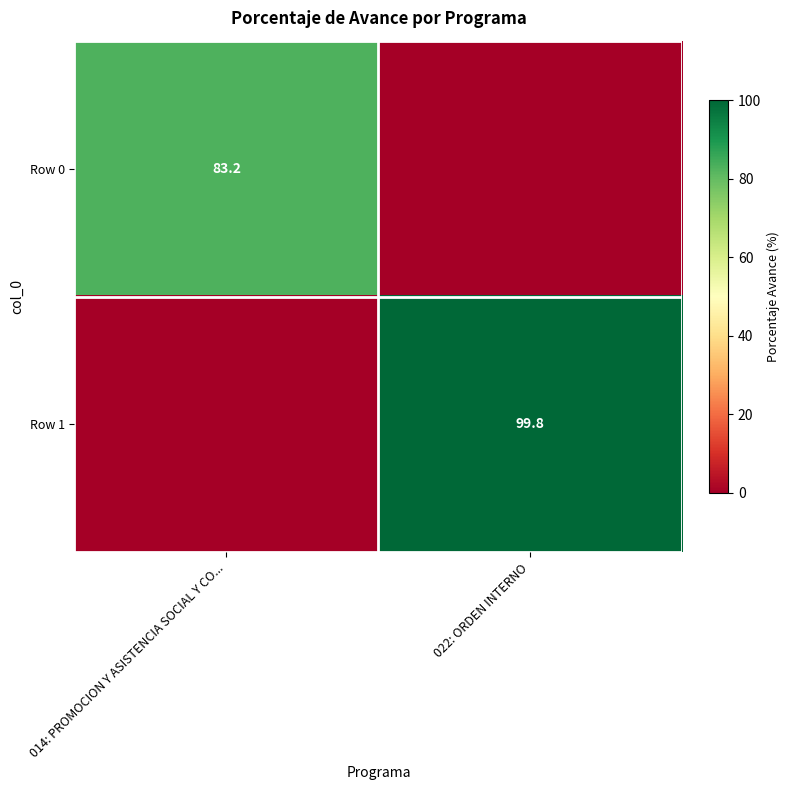

The value of Row 1 at 022: ORDEN INTERNO is 68.9. True or false?

False